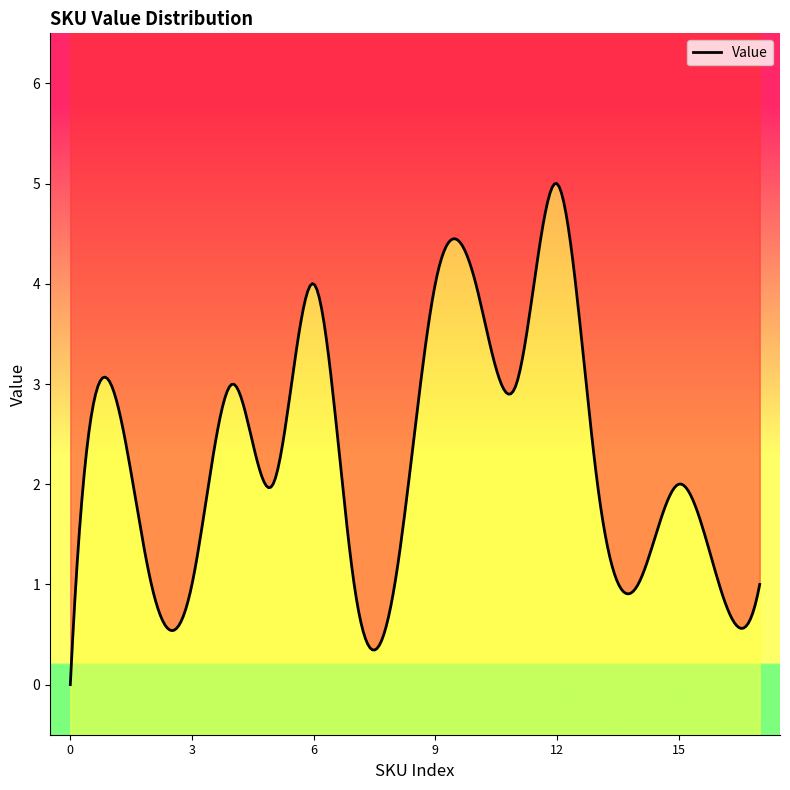

Reading left to right, list all the values displayed in this chart.

0	3	1	1	3	2	4	1	1	4	4	3	5	2	1	2	1	1